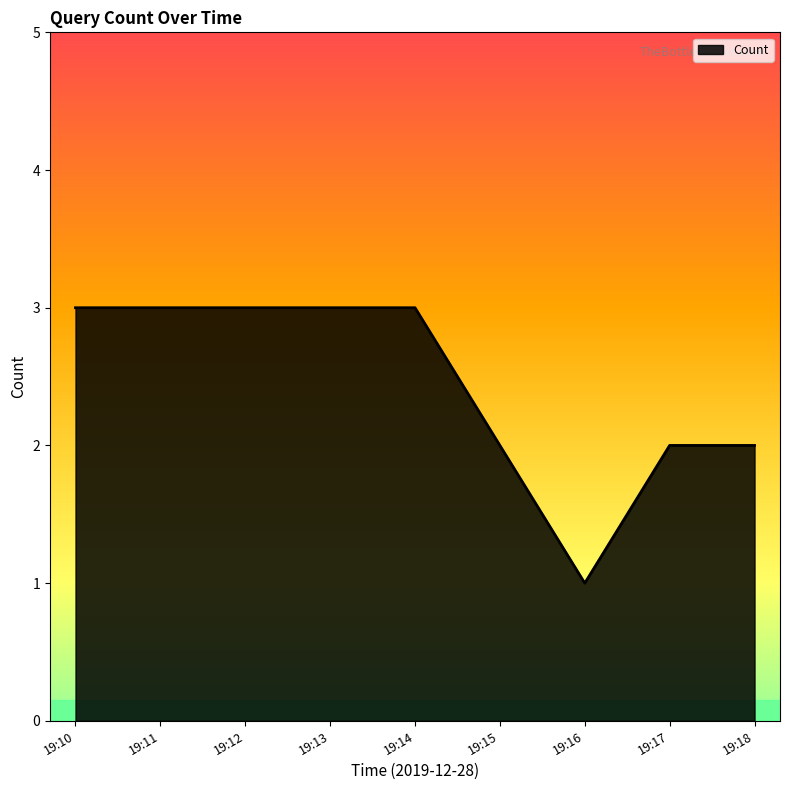

True or false: the data shows 4 at 19:10.

False